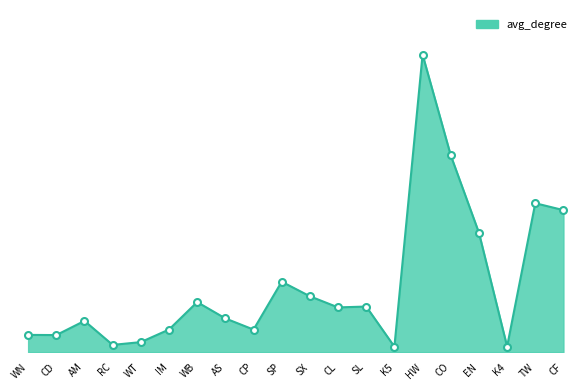

Where does the data first go above 17?

WB